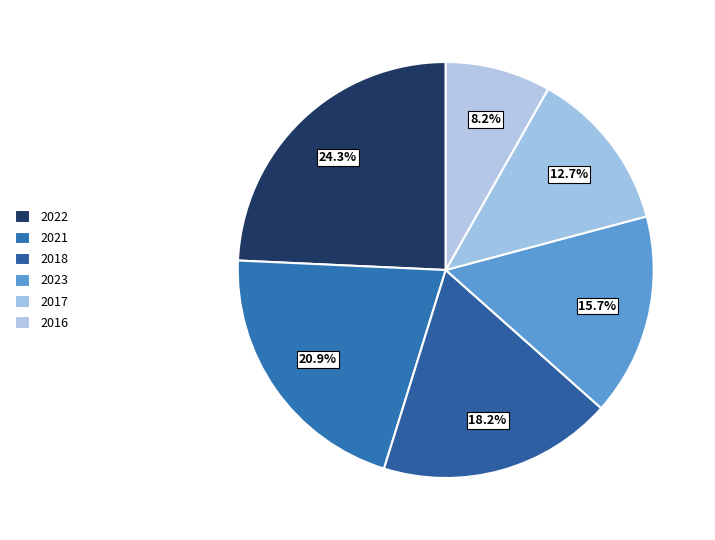

Combined, what portion of the pie is 2021 and 2023?

36.6%